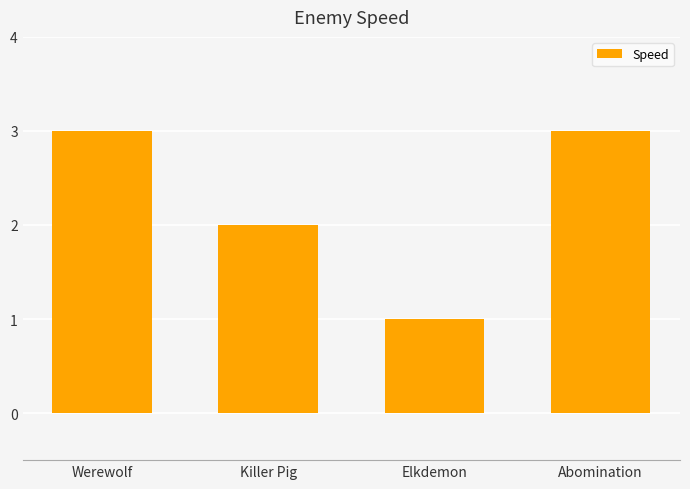

What is the difference between the maximum and minimum values?

2